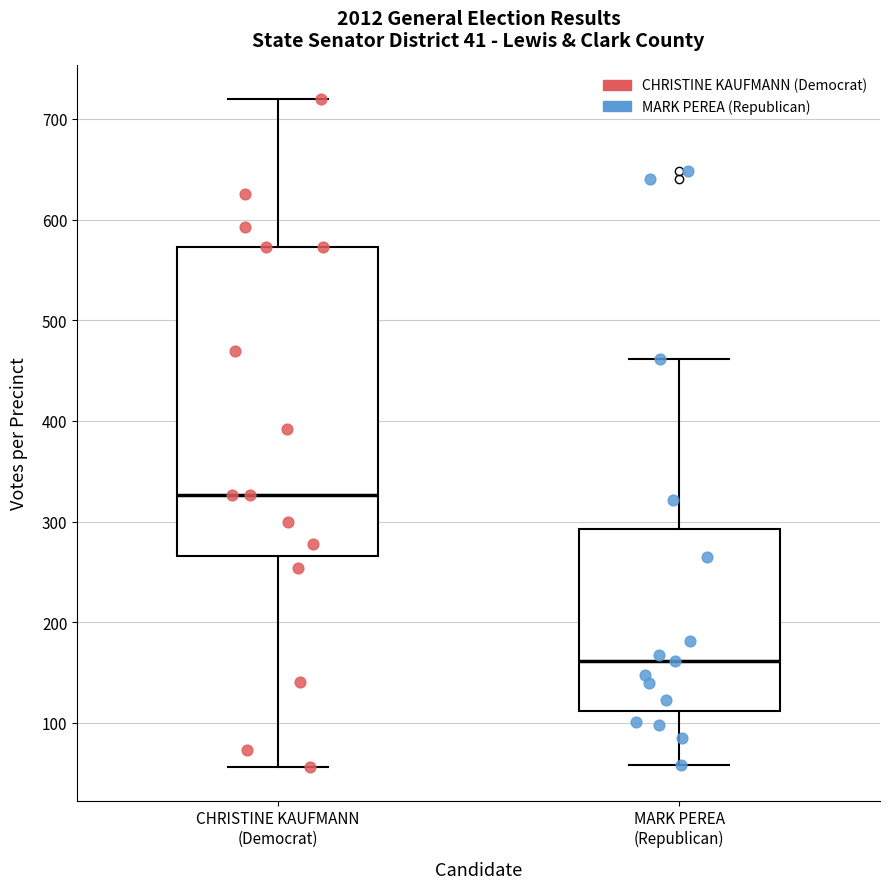

Which box's median line is the highest?

CHRISTINE KAUFMANN (Democrat)